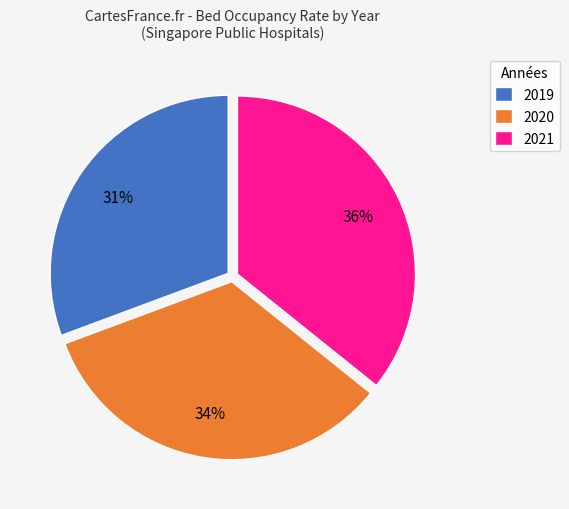

Do 2020 and 2019 together represent more than half of the pie?

Yes